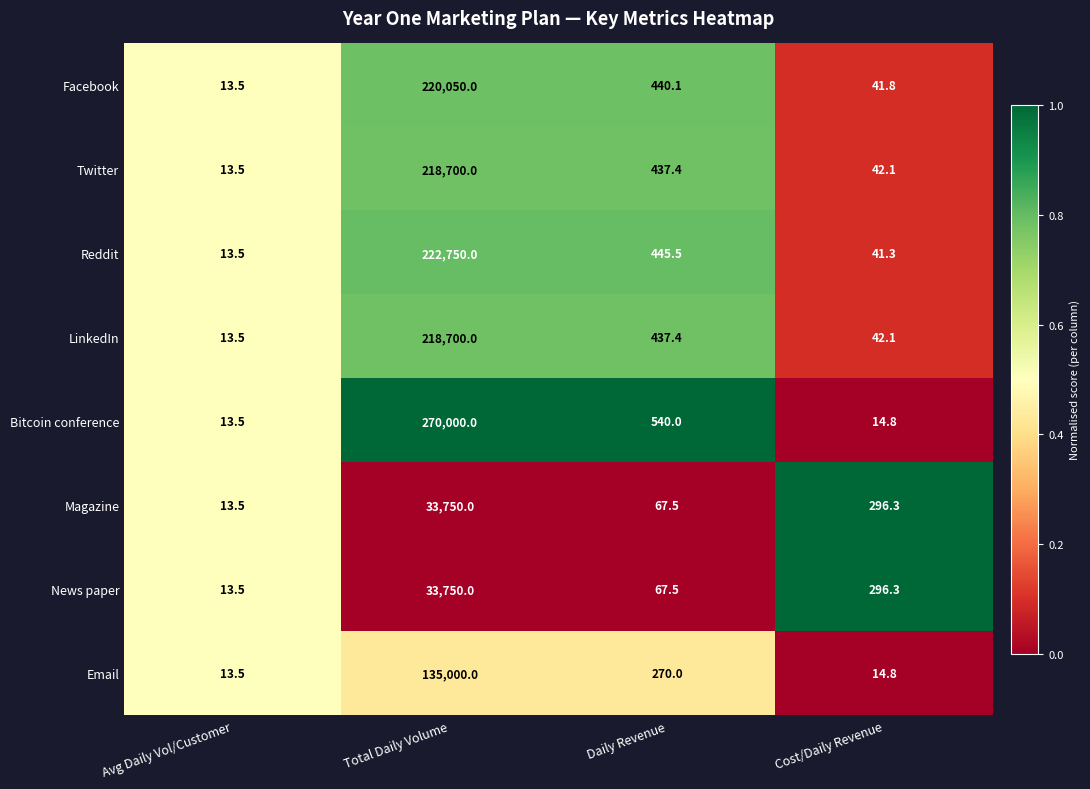

True or false: Magazine has a value of 67.5 at Daily Revenue.

True